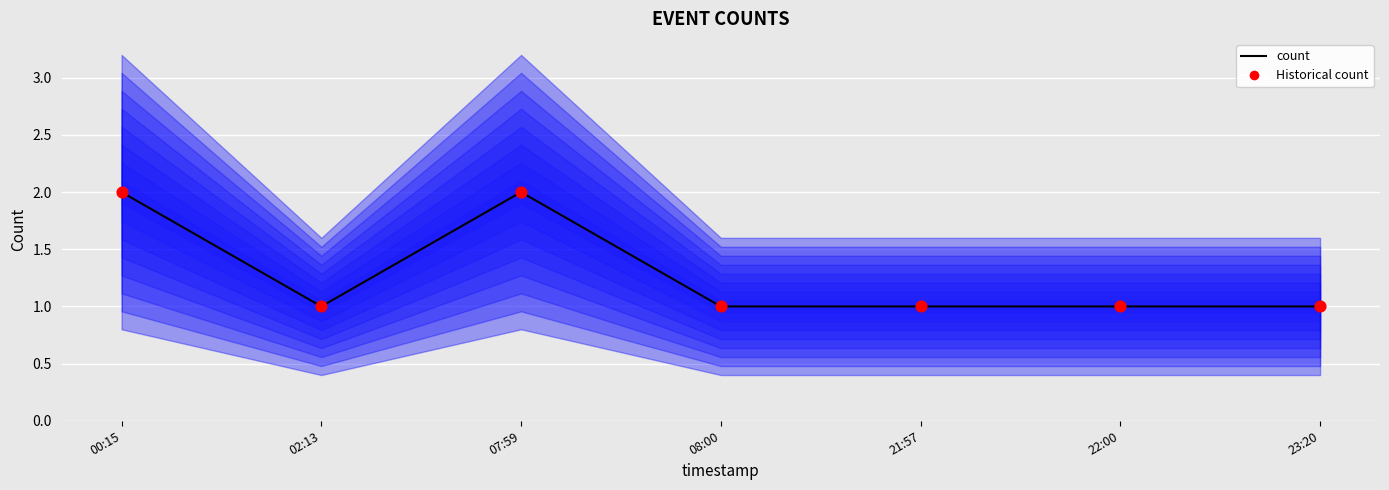

Which series contains the lowest Y value?

count